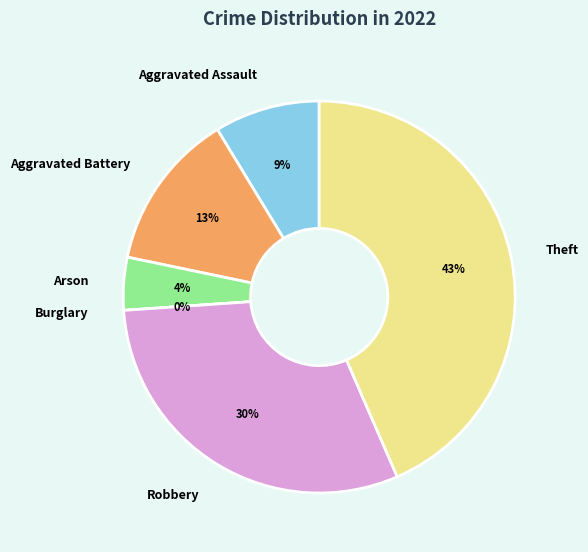

True or false: Robbery accounts for 17% of the total.

False